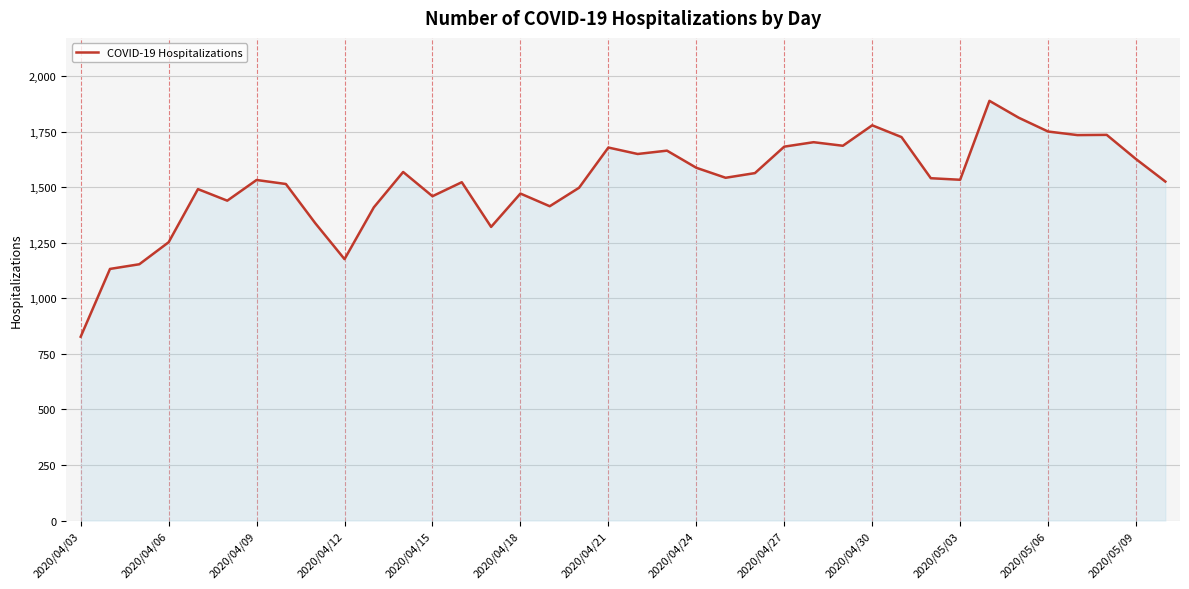

What is the maximum value shown in the chart?

1888